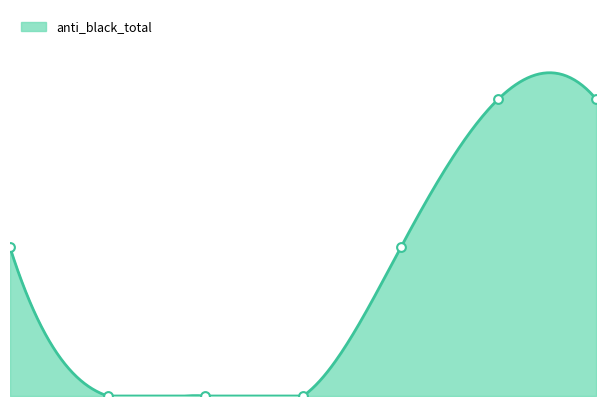

Approximately how many times larger is the value at 2008 compared to 2009?

0.5